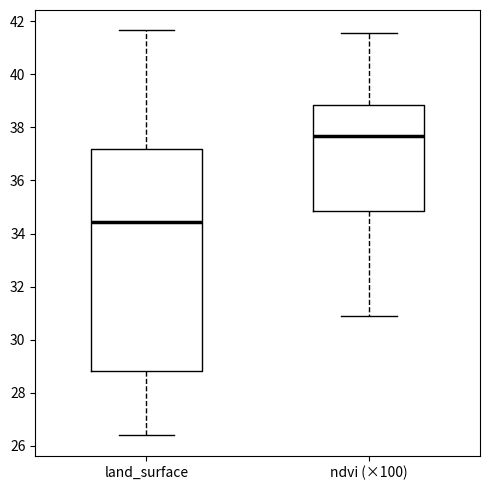

Which box has the lowest median line?

land_surface